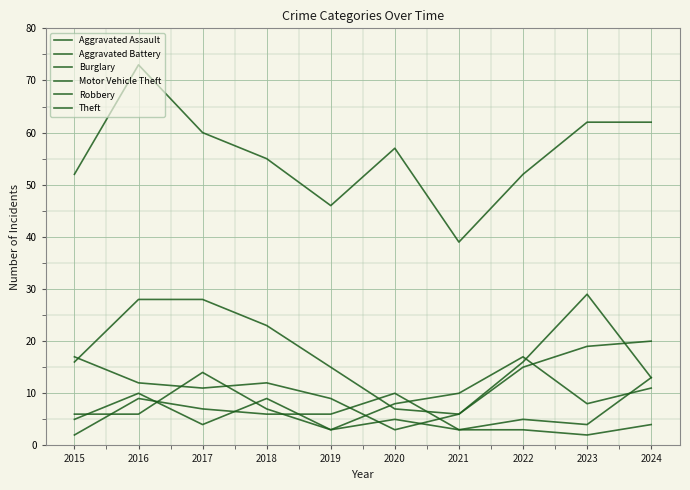

Is the value of Aggravated Battery at 2022 greater than the value of Motor Vehicle Theft at 2023?

No